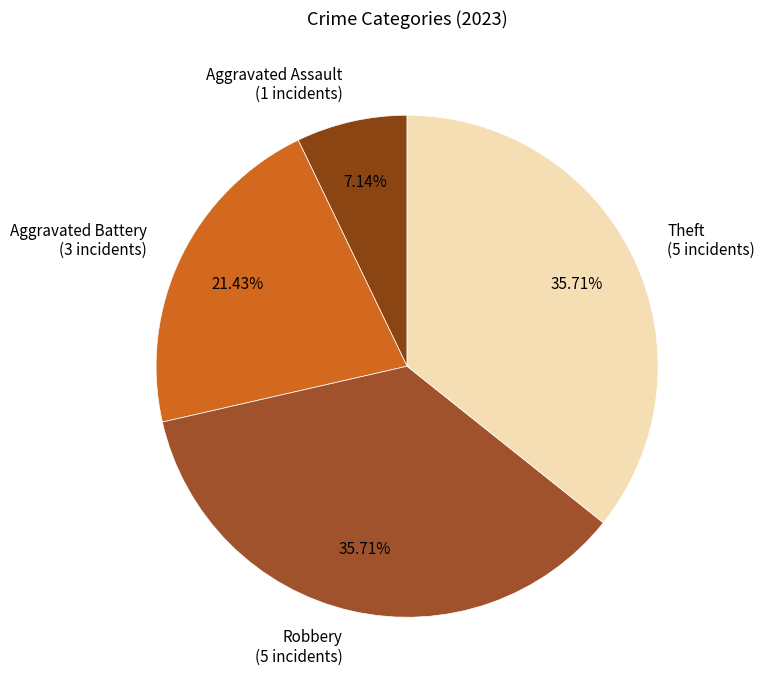

Is Aggravated Assault the majority of the pie?

No